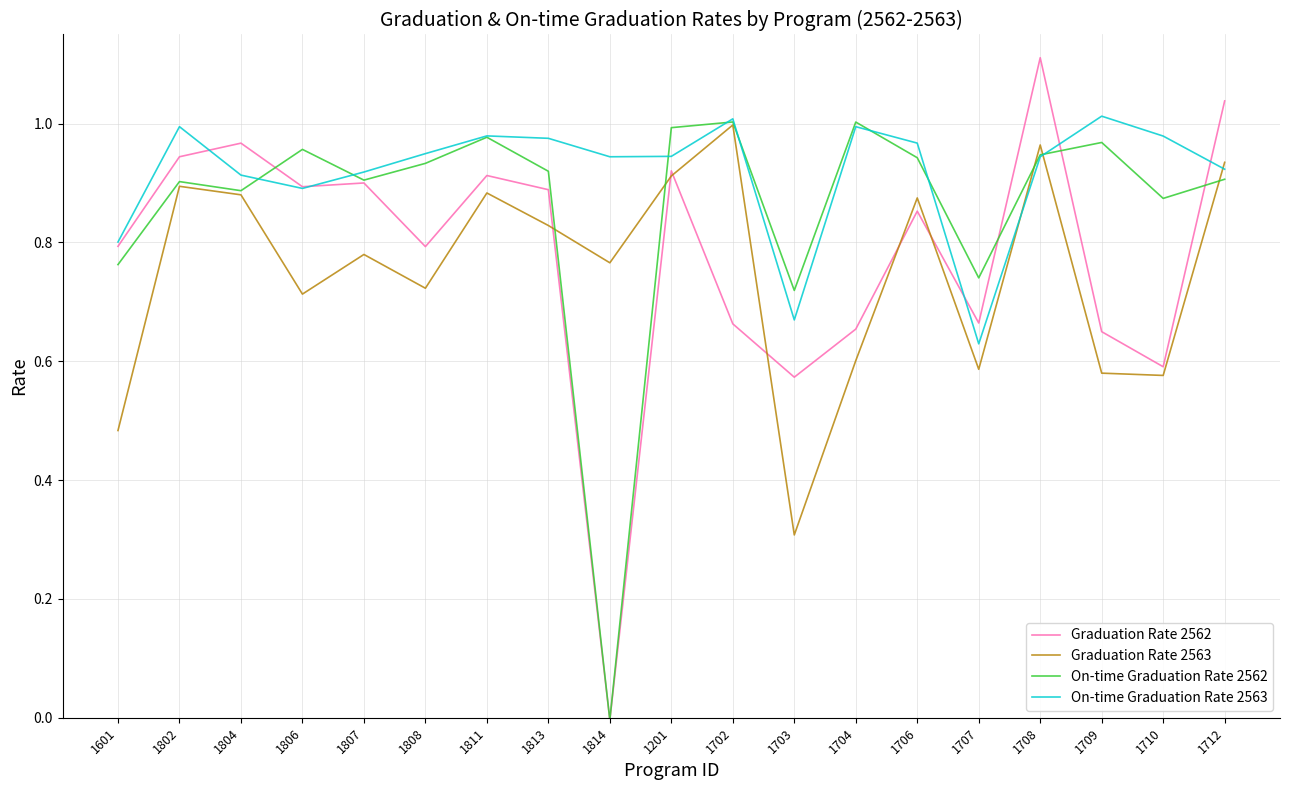

Which series has the largest range (max minus min)?

Graduation Rate 2562